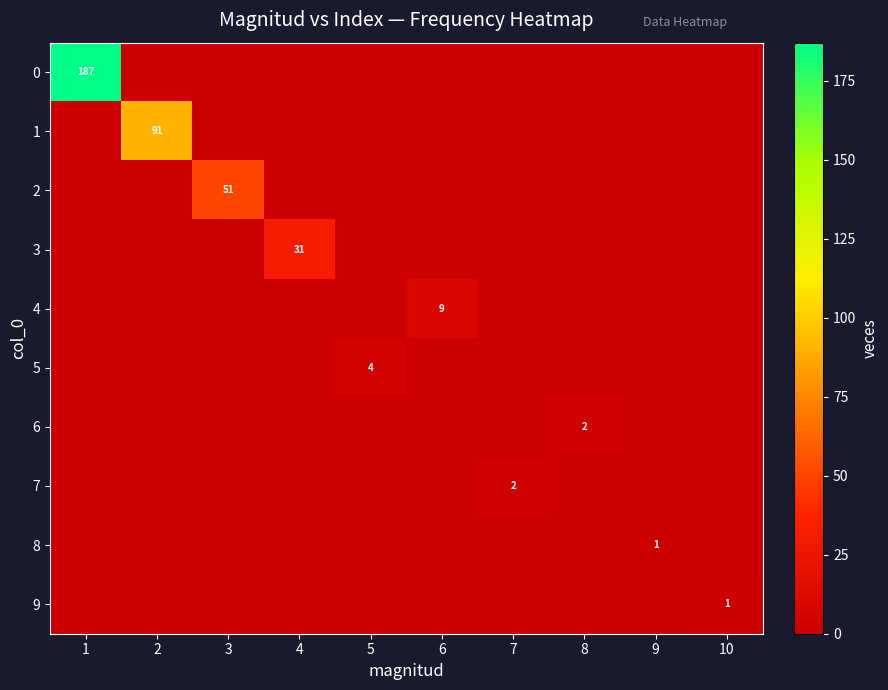

Is it true that 6 equals 1 at 4?

False